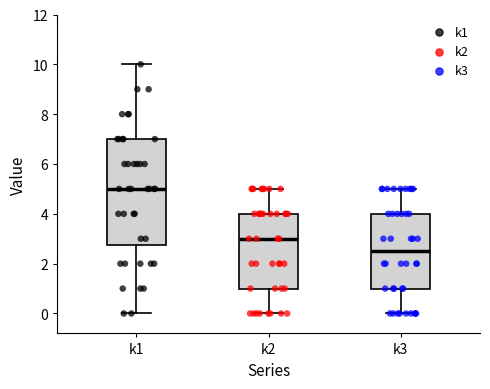

Reading left to right, transcribe this box plot: for each box, give where its median line is, the range the box spans, and where its two whiskers end, as read against the y-axis. The values are not printed on the chart, so give them approximately, as read against the axis.

k1: median 5.0, box 2.8 to 7.0, whiskers 0.0 to 10.0
k2: median 3.0, box 1.0 to 4.0, whiskers 0.0 to 5.0
k3: median 2.6, box 1.0 to 4.0, whiskers 0.0 to 5.0